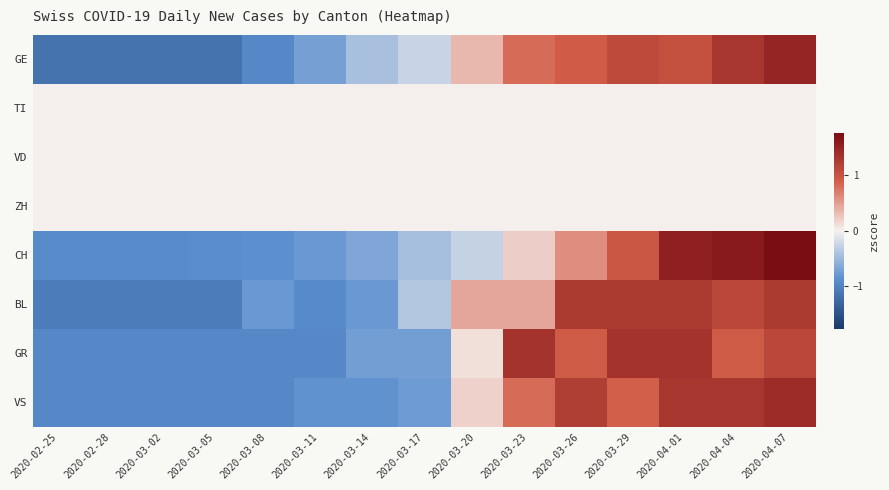

Which label corresponds to the smallest value in the chart?

2020-02-25